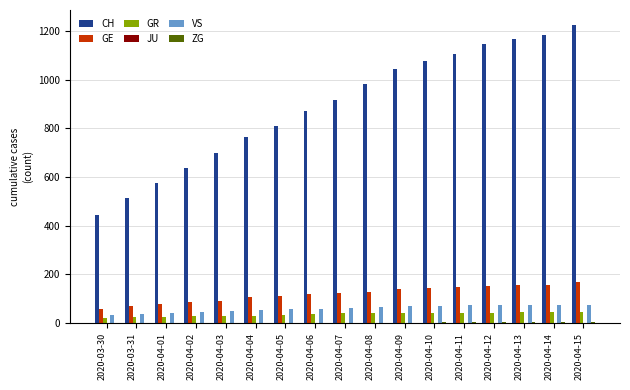

Are the bars grouped side by side (vs. stacked)?

Yes